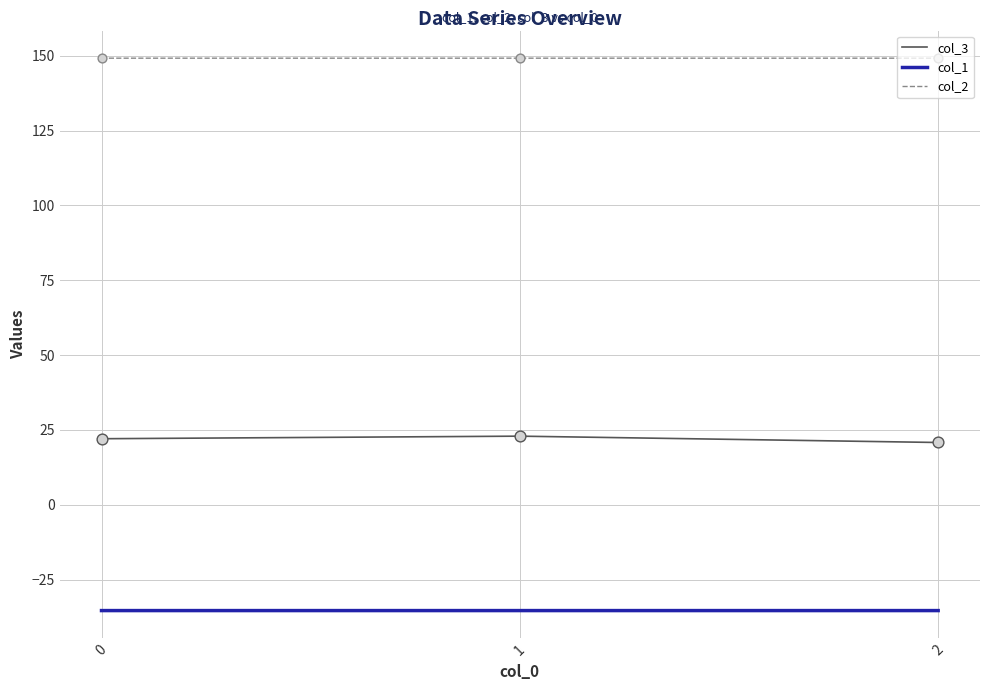

What is the difference between the highest and lowest values at 2?

184.5